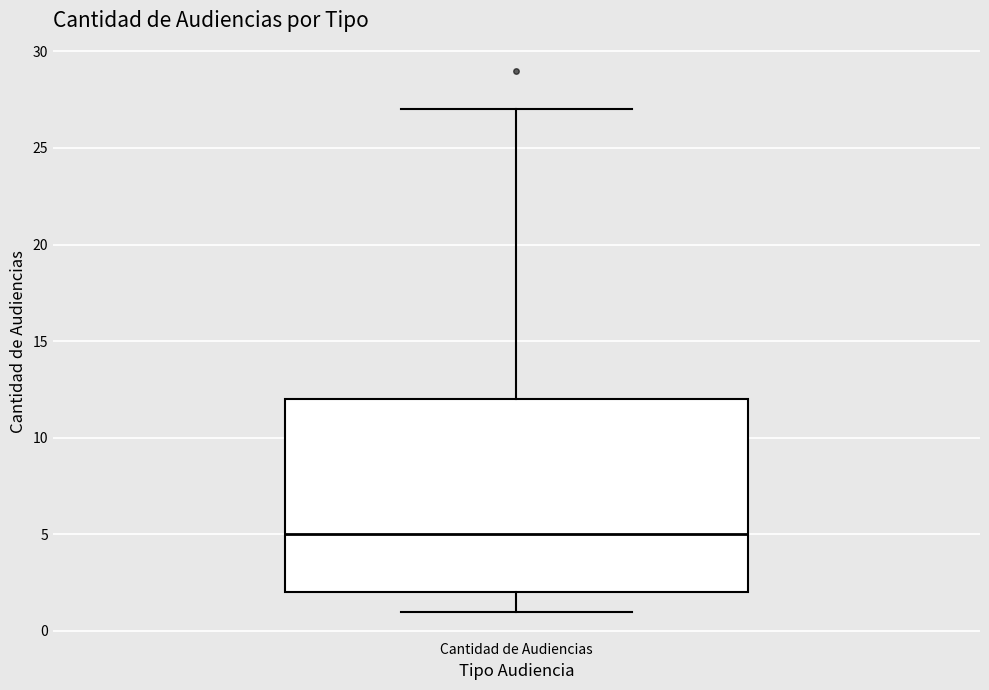

Transcribe this box plot: give where the median line is, the range the box spans, and where the two whiskers end, as read against the y-axis. The values are not printed on the chart, so give them approximately, as read against the axis.

median 5, box 2 to 12, whiskers 1 to 27